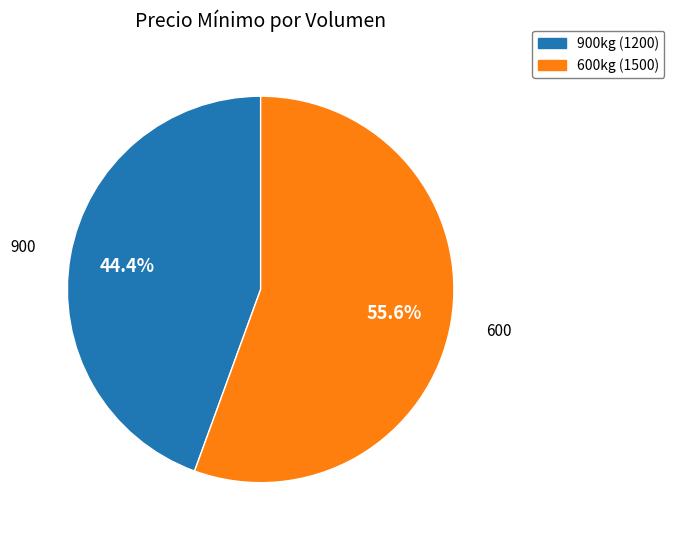

Is there a majority slice in this chart?

Yes